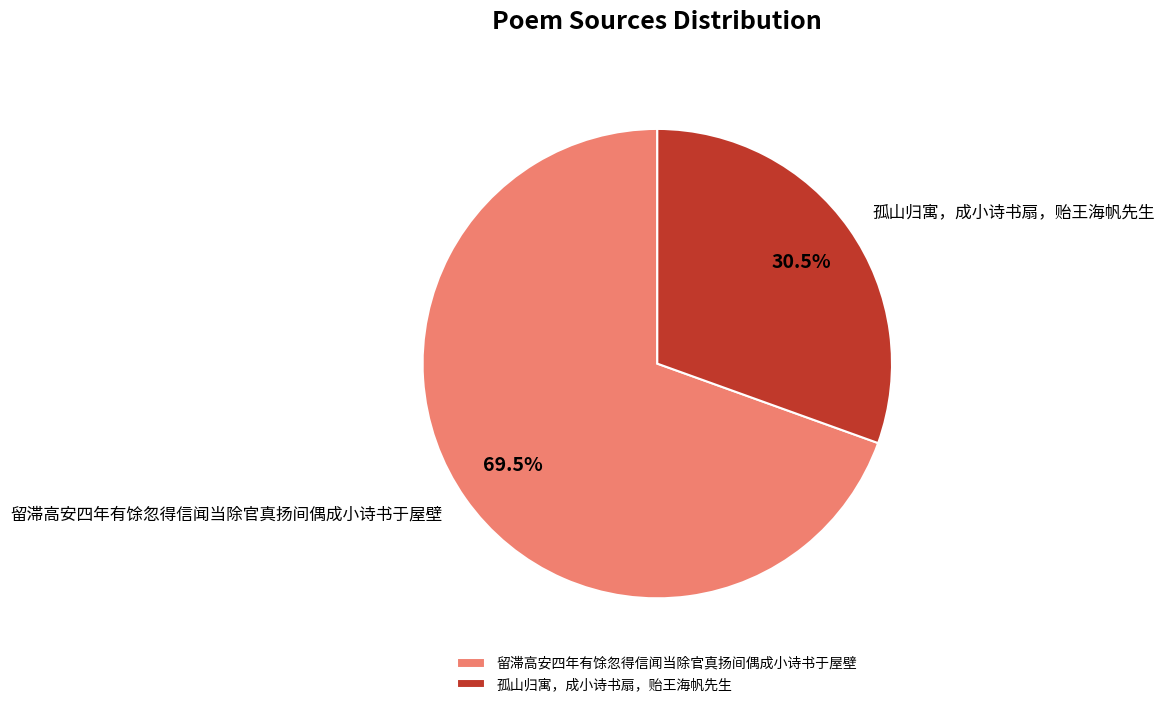

Which slice is the largest?

留滞高安四年有馀忽得信闻当除官真扬间偶成小诗书于屋壁